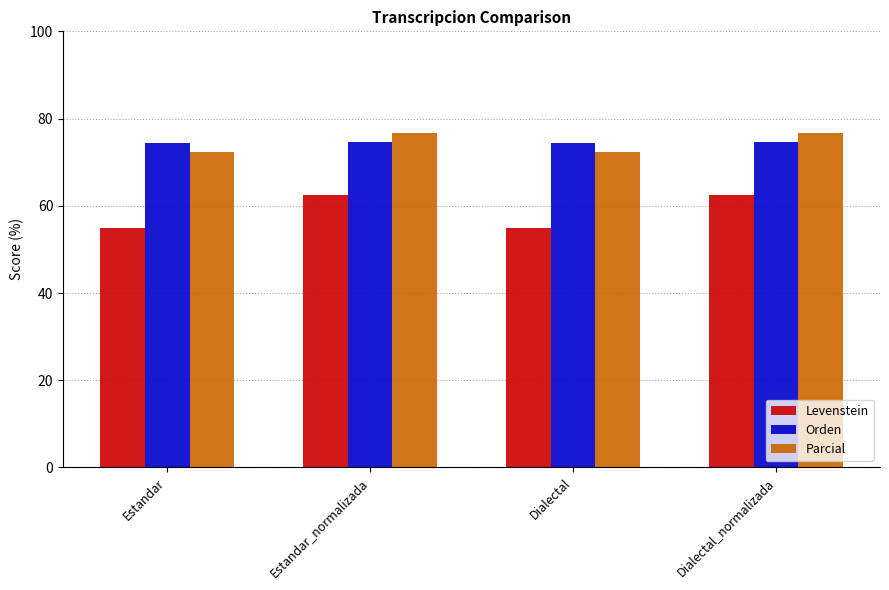

What is the greatest value displayed?

76.8